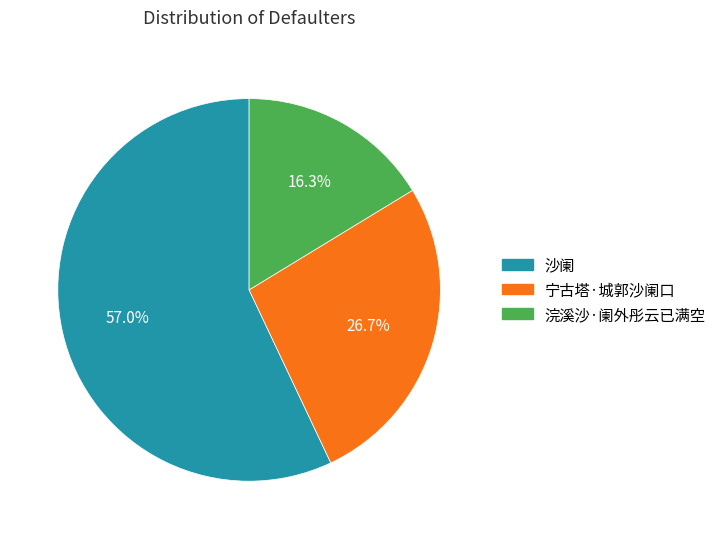

Count the number of slices in the pie.

3